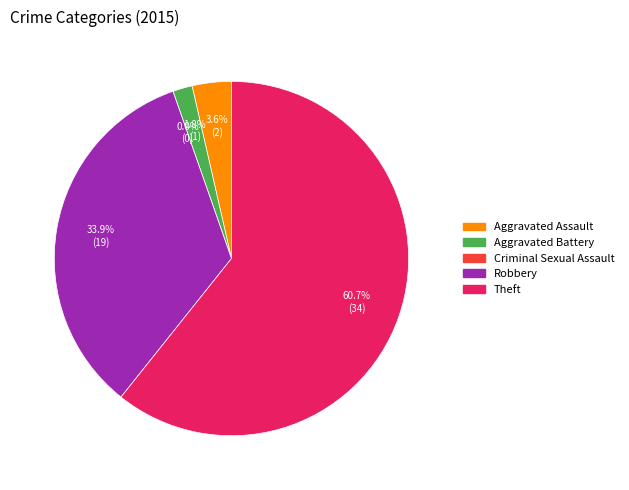

What is the change in value from Aggravated Assault to Criminal Sexual Assault?

-2